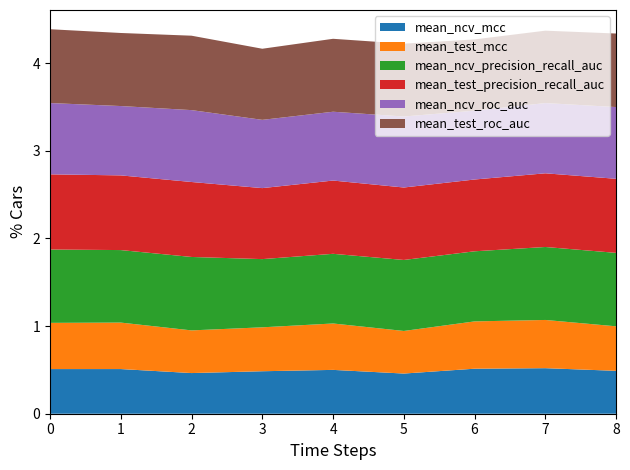

Reading left to right, transcribe all the data shown in this chart.

mean_ncv_mcc: 0=0.5	1=0.5	2=0.5	3=0.5	4=0.5	5=0.5	6=0.5	7=0.5	8=0.5
mean_test_mcc: 0=0.5	1=0.5	2=0.5	3=0.5	4=0.5	5=0.5	6=0.5	7=0.6	8=0.5
mean_ncv_precision_recall_auc: 0=0.8	1=0.8	2=0.8	3=0.8	4=0.8	5=0.8	6=0.8	7=0.8	8=0.8
mean_test_precision_recall_auc: 0=0.9	1=0.9	2=0.9	3=0.8	4=0.8	5=0.8	6=0.8	7=0.8	8=0.8
mean_ncv_roc_auc: 0=0.8	1=0.8	2=0.8	3=0.8	4=0.8	5=0.8	6=0.8	7=0.8	8=0.8
mean_test_roc_auc: 0=0.8	1=0.8	2=0.8	3=0.8	4=0.8	5=0.8	6=0.8	7=0.8	8=0.8